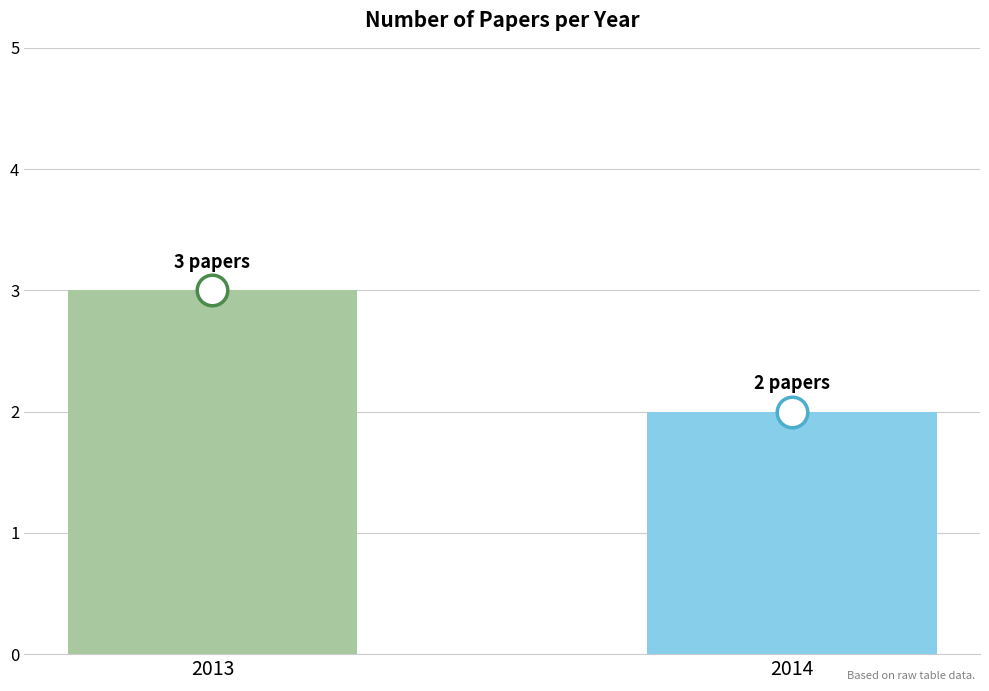

Reading left to right, transcribe all the data shown in this chart.

2013=3	2014=2